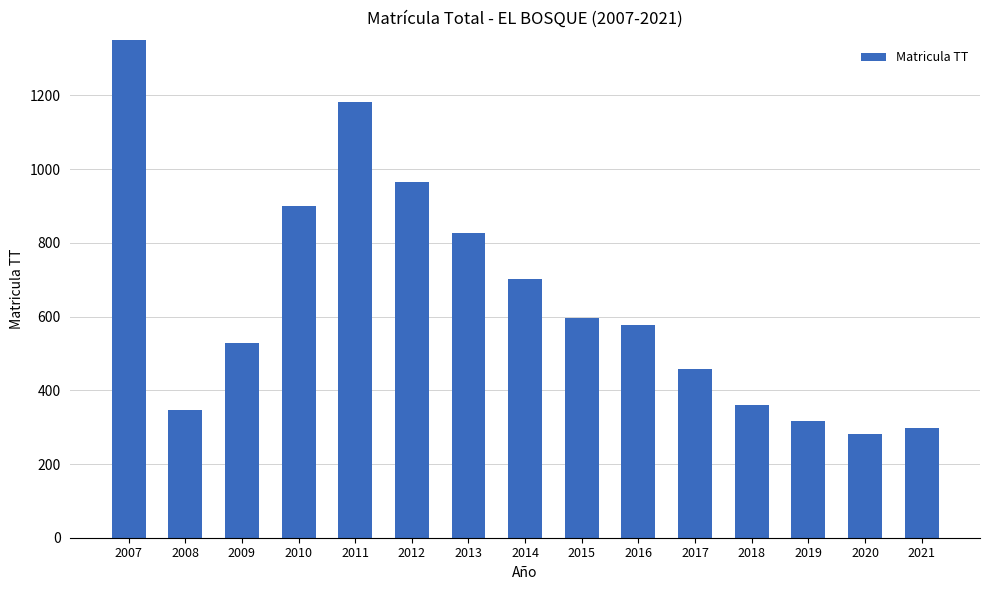

At which label does the data first exceed 578?

2007